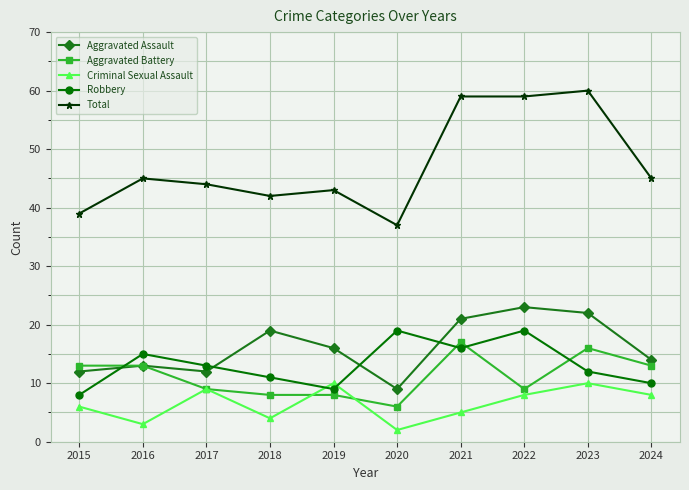

Rank the series by their maximum value, from lowest to highest.

Criminal Sexual Assault, Aggravated Battery, Robbery, Aggravated Assault, Total